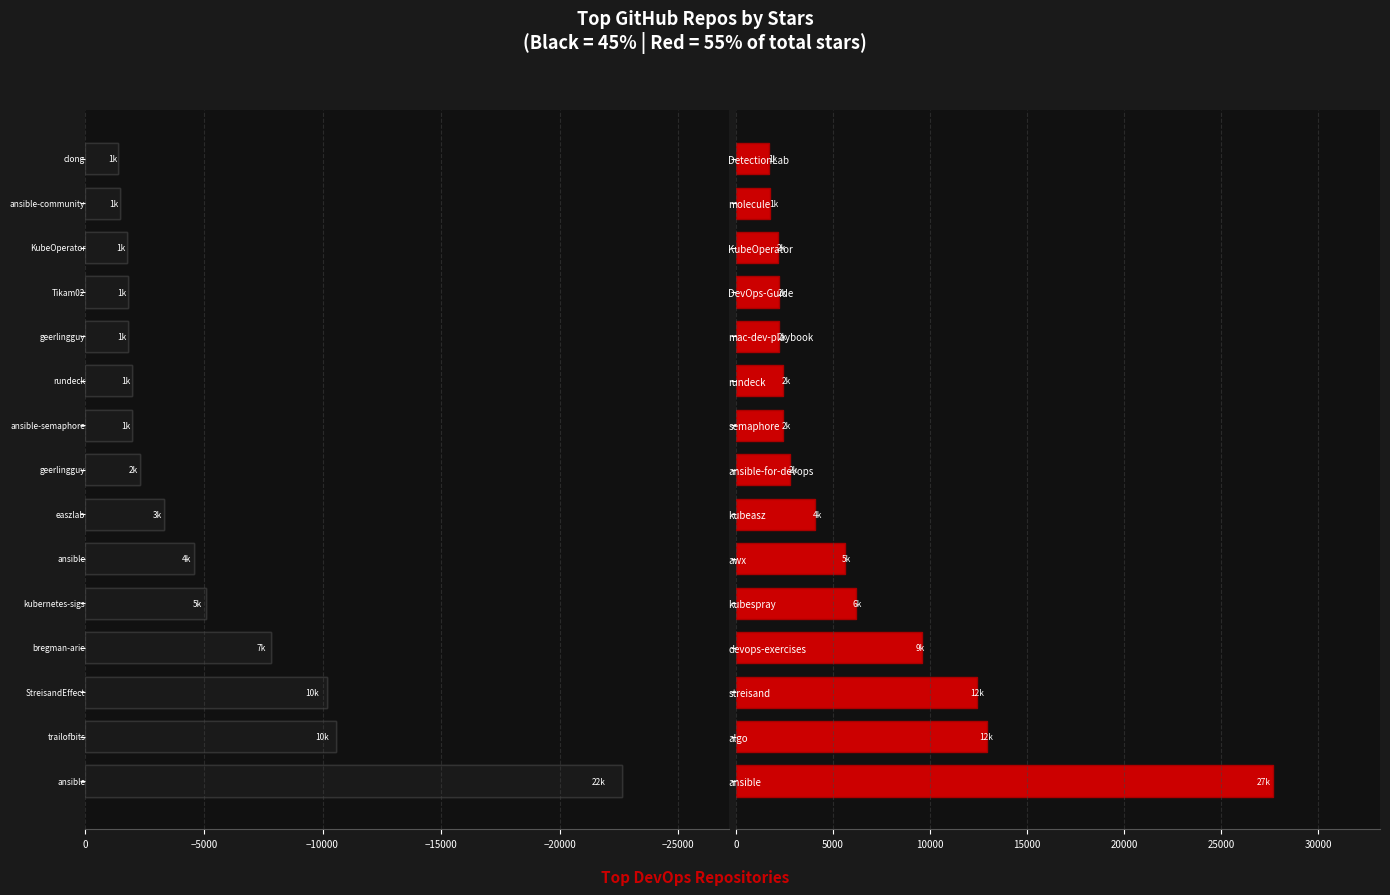

What is the average value of the stars_left series?

-5244.0